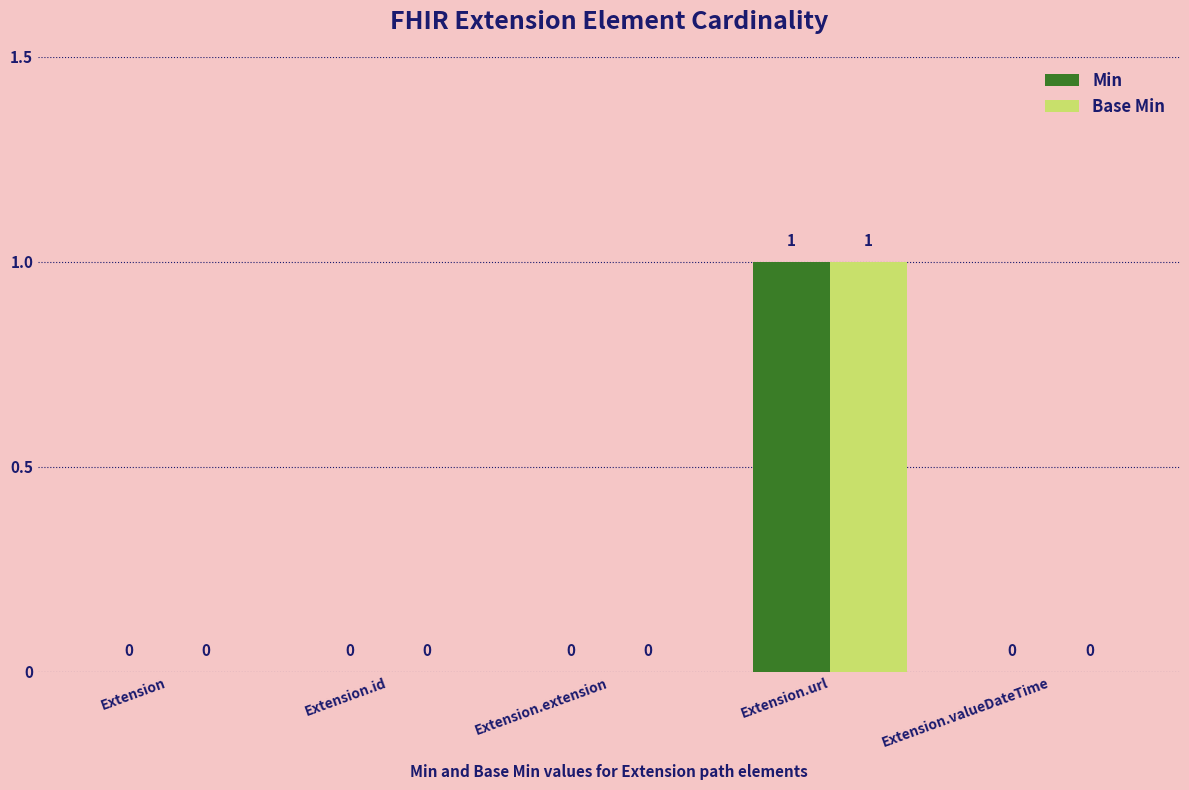

How many groups of bars are there?

5